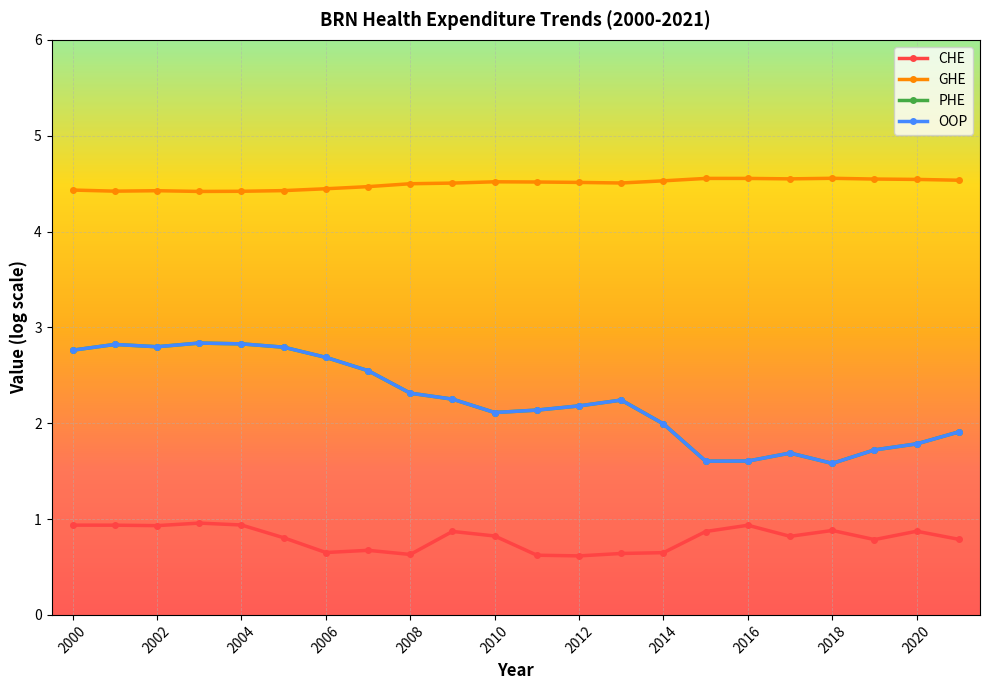

True or false: GHE has more than 2 points higher than both neighbors.

True